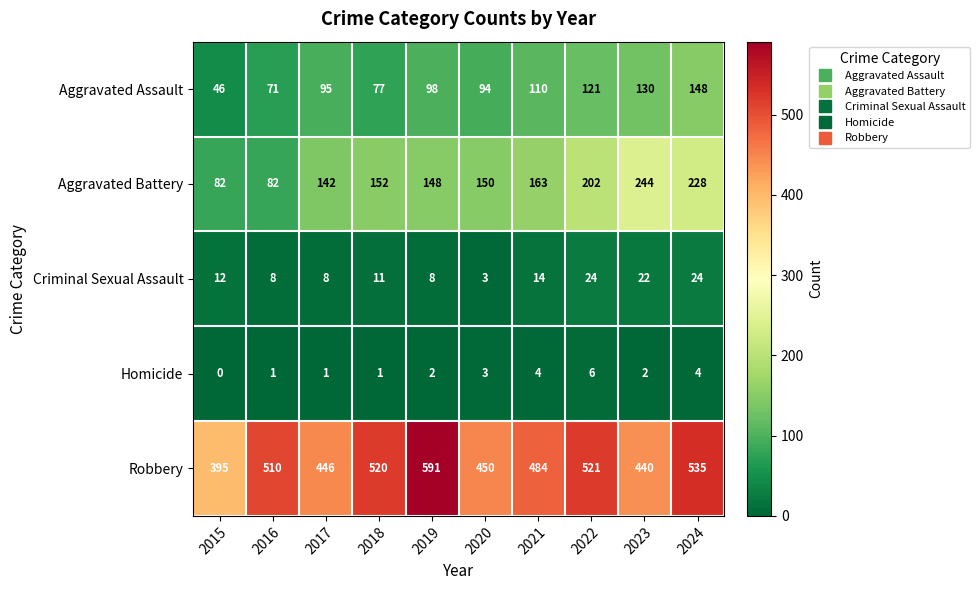

List the labels in order of Robbery value, smallest first.

2015, 2023, 2017, 2020, 2021, 2016, 2018, 2022, 2024, 2019